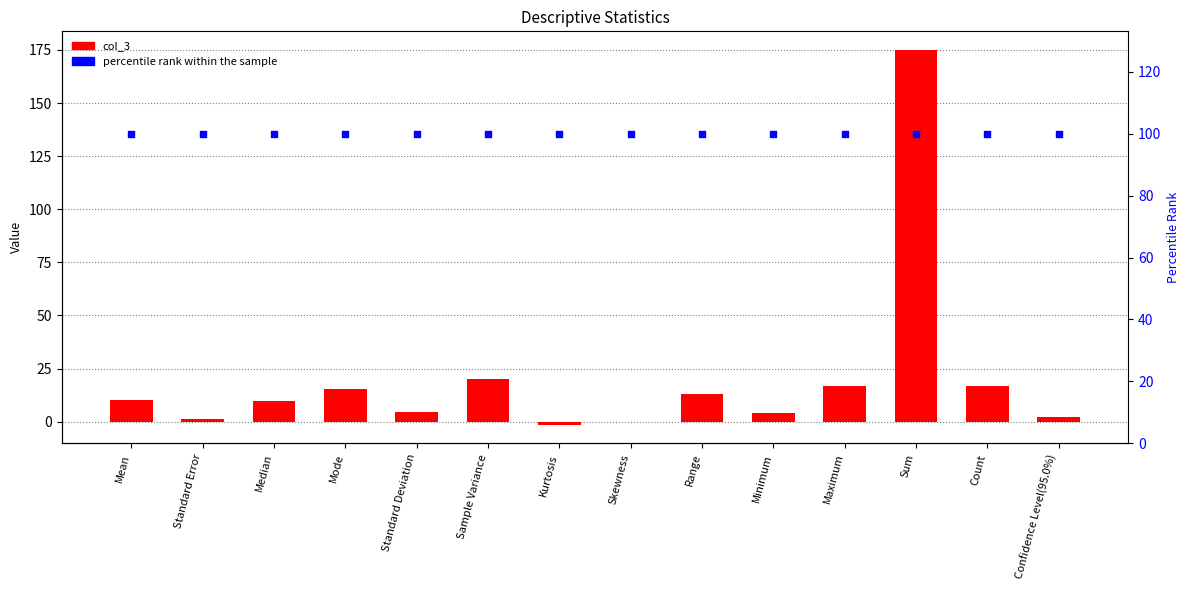

Which series has the widest spread of Y values?

col_3